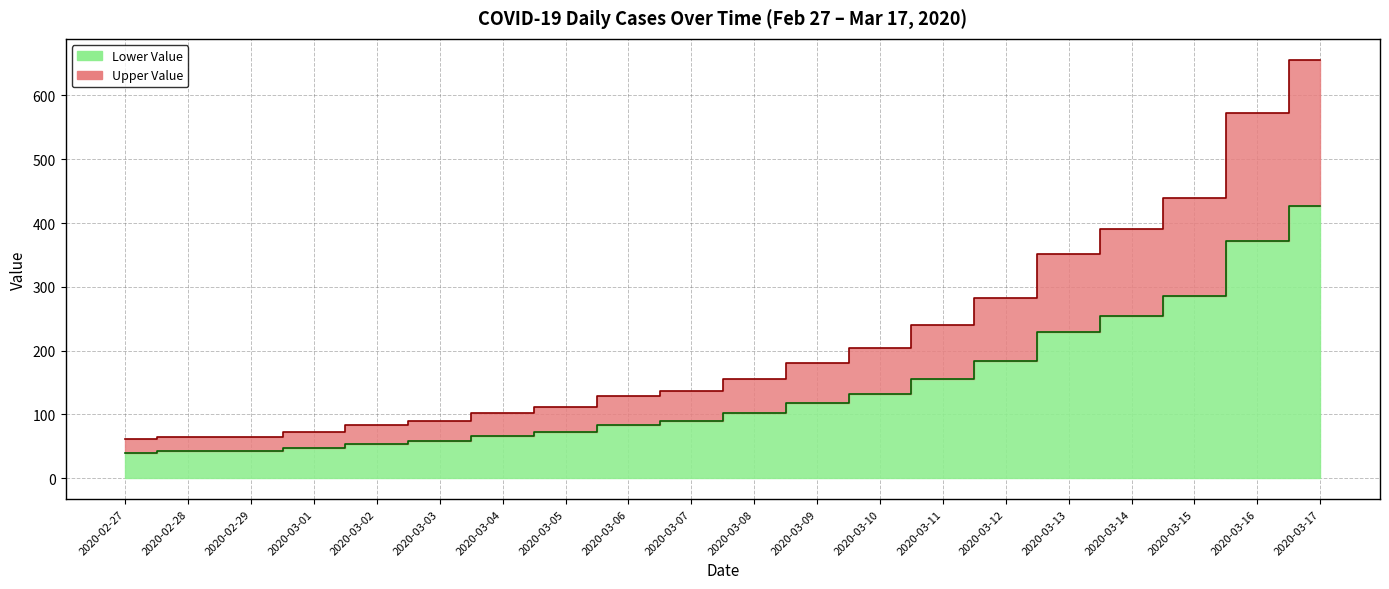

What is the ratio of the value at 2020-03-03 to the value at 2020-02-29?

1.4